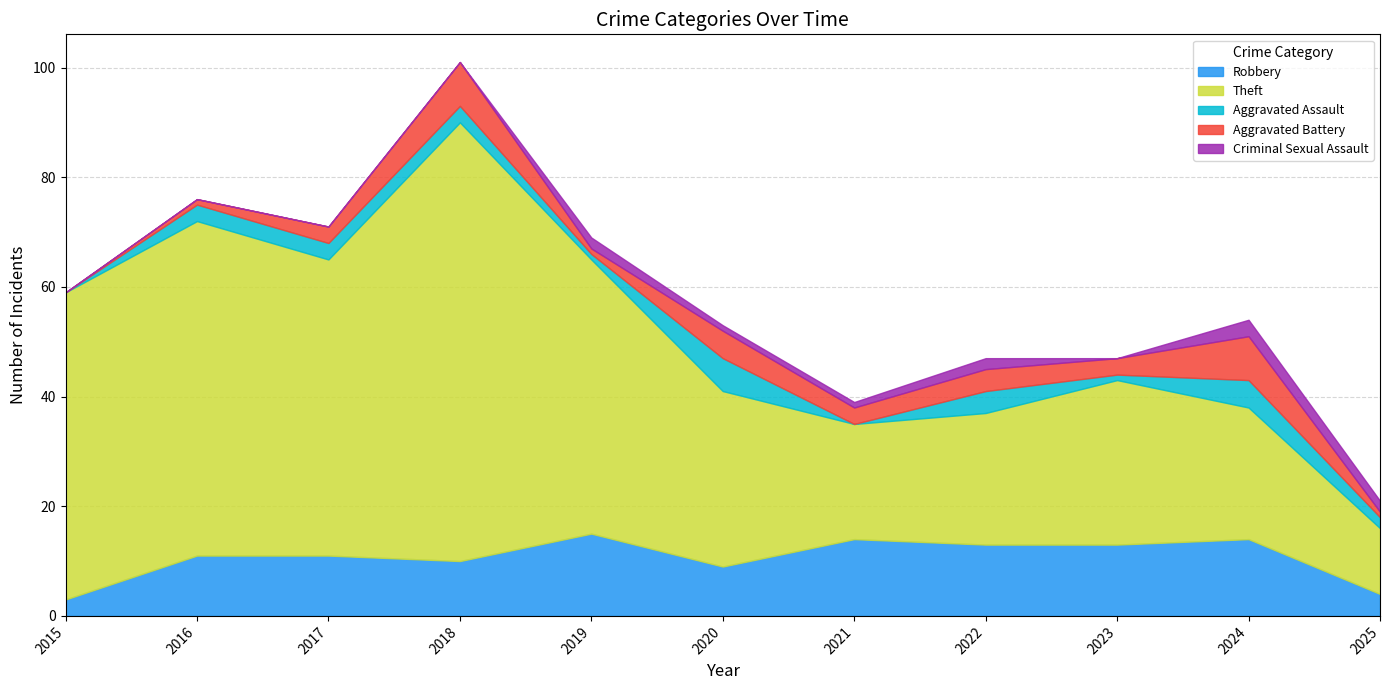

Reading right to left, list all the values displayed in this chart.

Robbery: 4	14	13	13	14	9	15	10	11	11	3
Theft: 12	24	30	24	21	32	50	80	54	61	56
Aggravated Assault: 2	5	1	4	0	6	1	3	3	3	0
Aggravated Battery: 1	8	3	4	3	5	1	8	3	1	0
Criminal Sexual Assault: 2	3	0	2	1	1	2	0	0	0	0